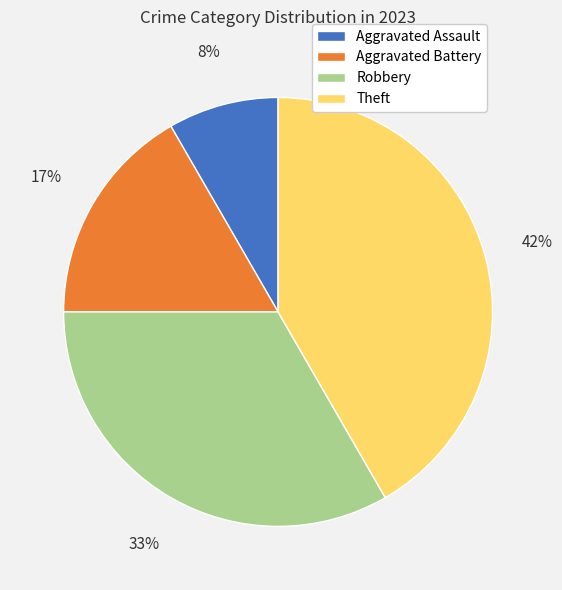

What is the ratio of the value at Aggravated Battery to the value at Theft?

0.4